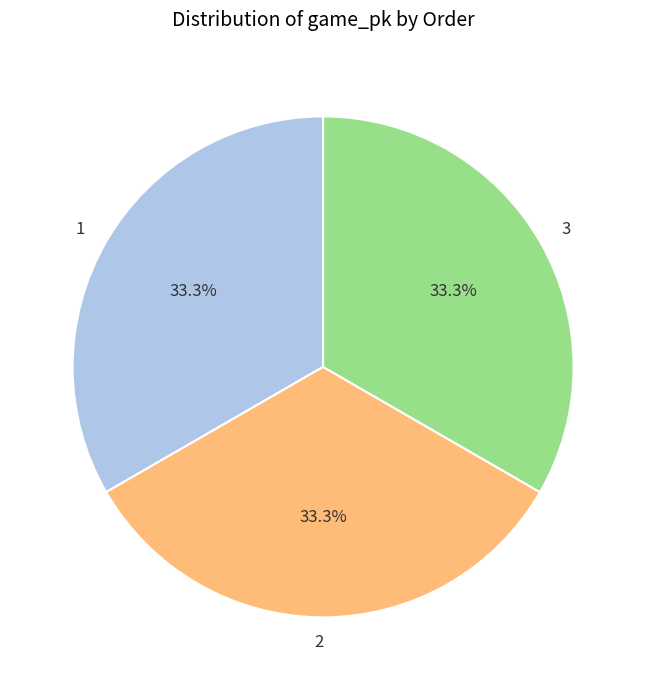

Approximately how many times larger is the value at 1 compared to 2?

1.0